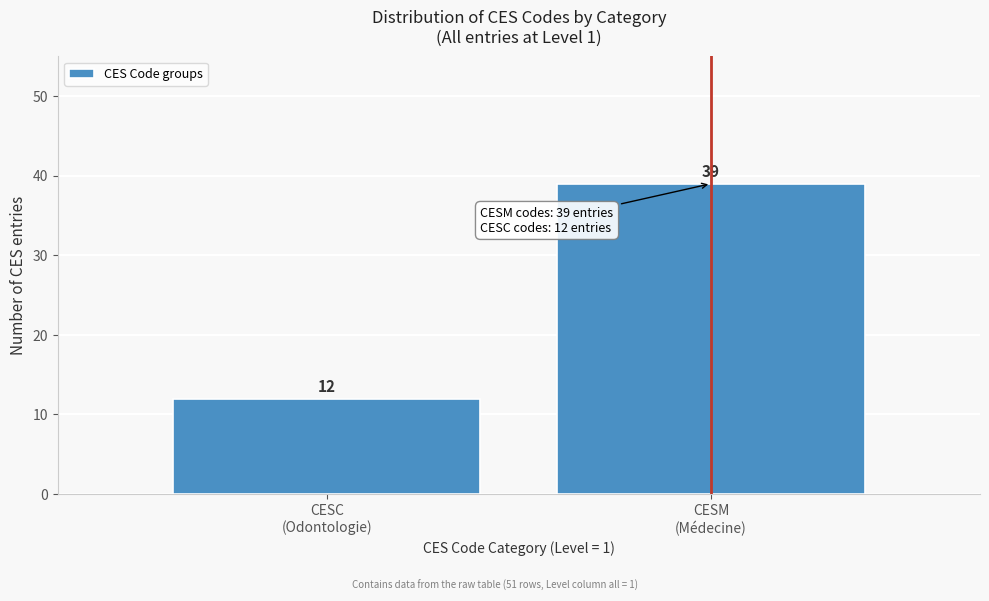

Reading left to right, what are all the values shown in this chart?

12	39